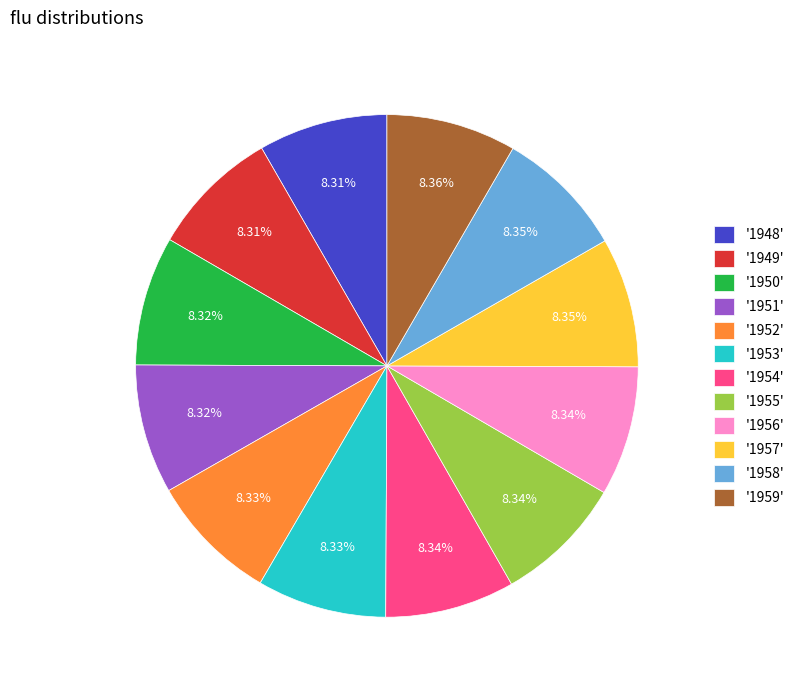

Is there any slice that represents more than half of the pie?

No